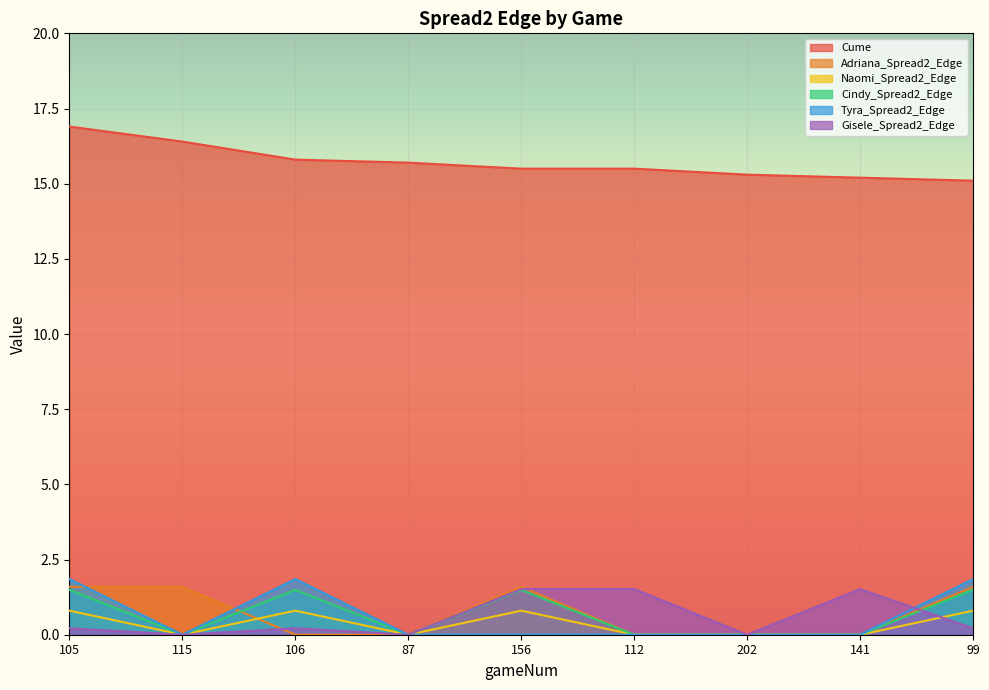

Reading left to right, transcribe all the data shown in this chart.

Cume: 16.9	16.4	15.8	15.7	15.5	15.5	15.3	15.2	15.1
Adriana_Spread2_Edge: 1.6	1.6	0.0	0.0	1.6	0.0	0.0	0.0	1.6
Naomi_Spread2_Edge: 0.8	0.0	0.8	0.0	0.8	0.0	0.0	0.0	0.8
Cindy_Spread2_Edge: 1.5	0.0	1.5	0.0	1.5	0.0	0.0	0.0	1.5
Tyra_Spread2_Edge: 1.9	0.0	1.9	0.0	0.0	0.0	0.0	0.0	1.9
Gisele_Spread2_Edge: 0.2	0.0	0.2	0.0	1.5	1.5	0.0	1.5	0.2